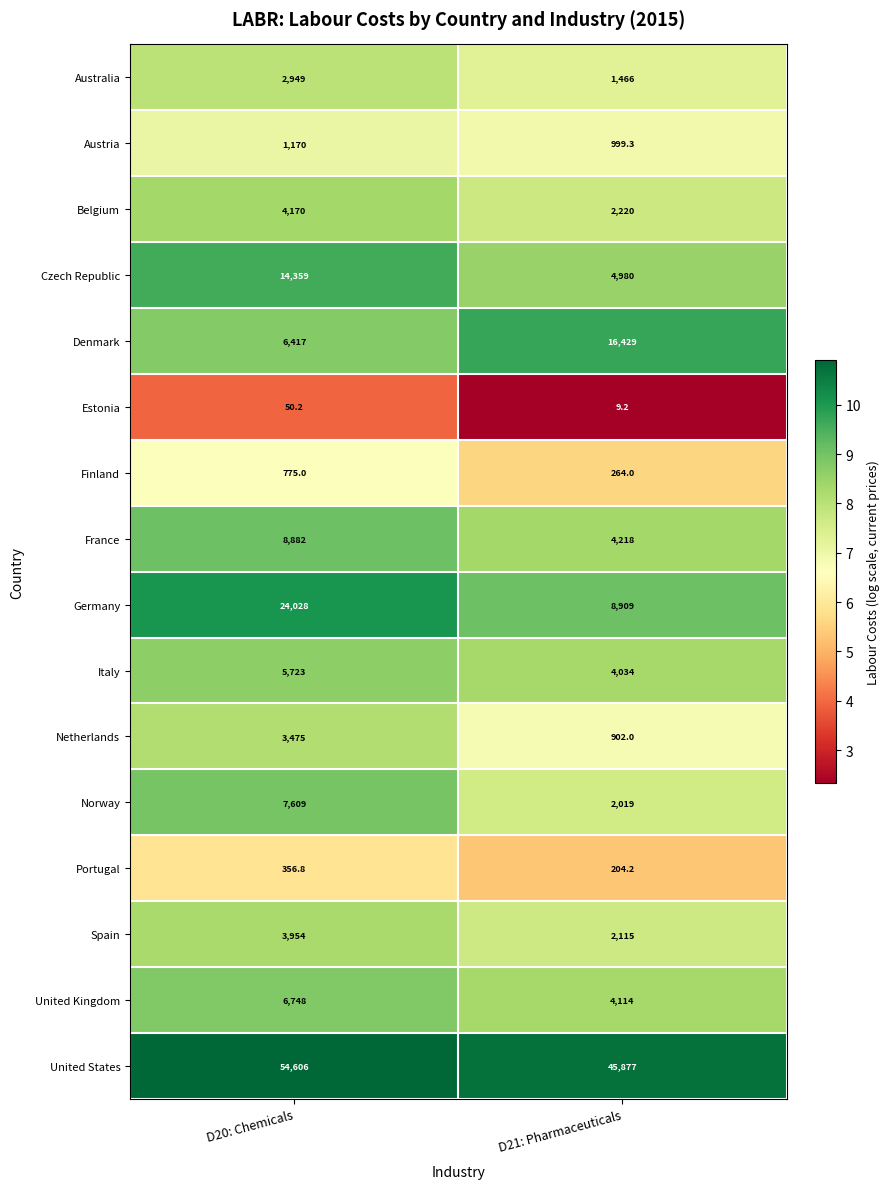

What is the spread (max minus min) of values at D21: Pharmaceuticals?

45867.8